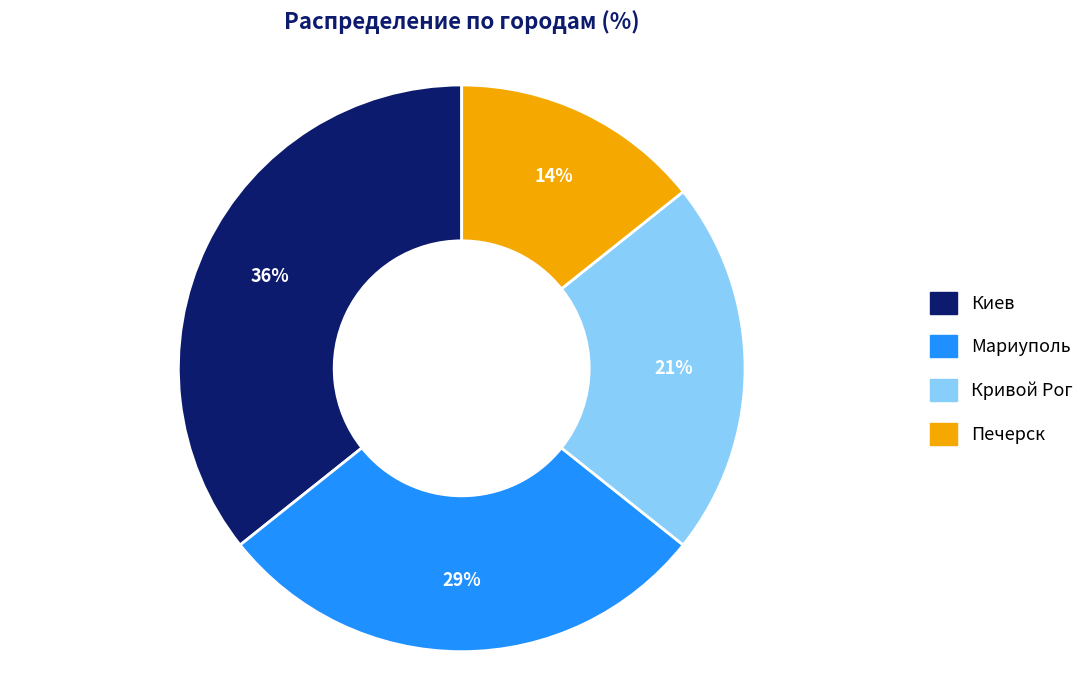

Count the number of slices in the pie.

4